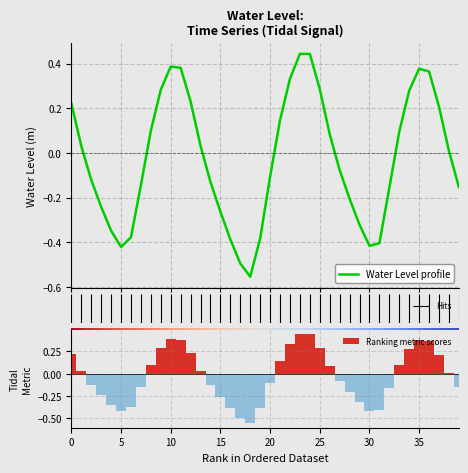

What is the minimum value shown in the chart?

-0.6